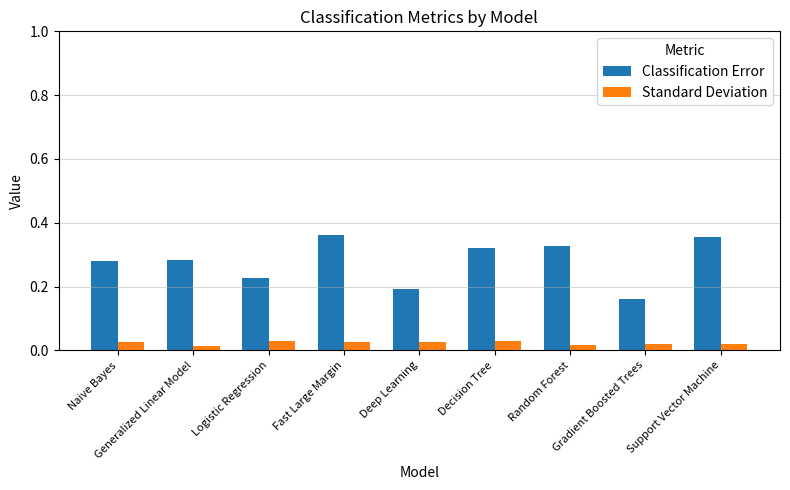

List the series in order of their overall mean, lowest first.

Standard Deviation, Classification Error